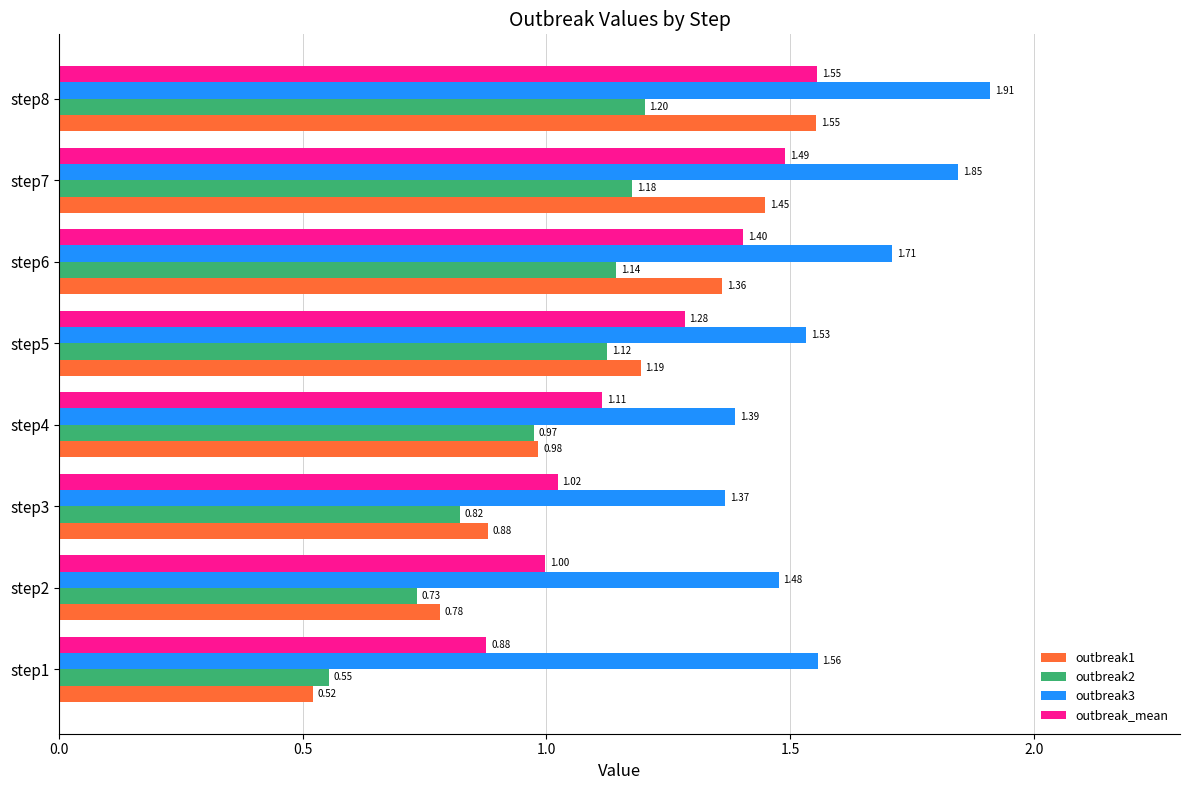

What are all the series names shown in the legend?

outbreak1, outbreak2, outbreak3, outbreak_mean